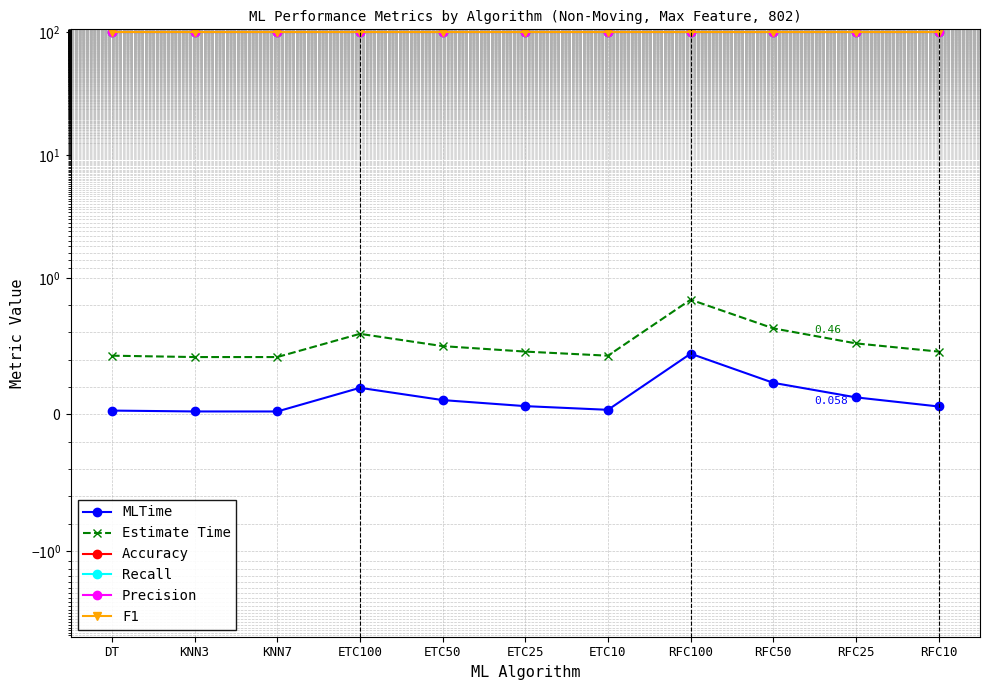

At which category does the chart reach its minimum across all series?

KNN7